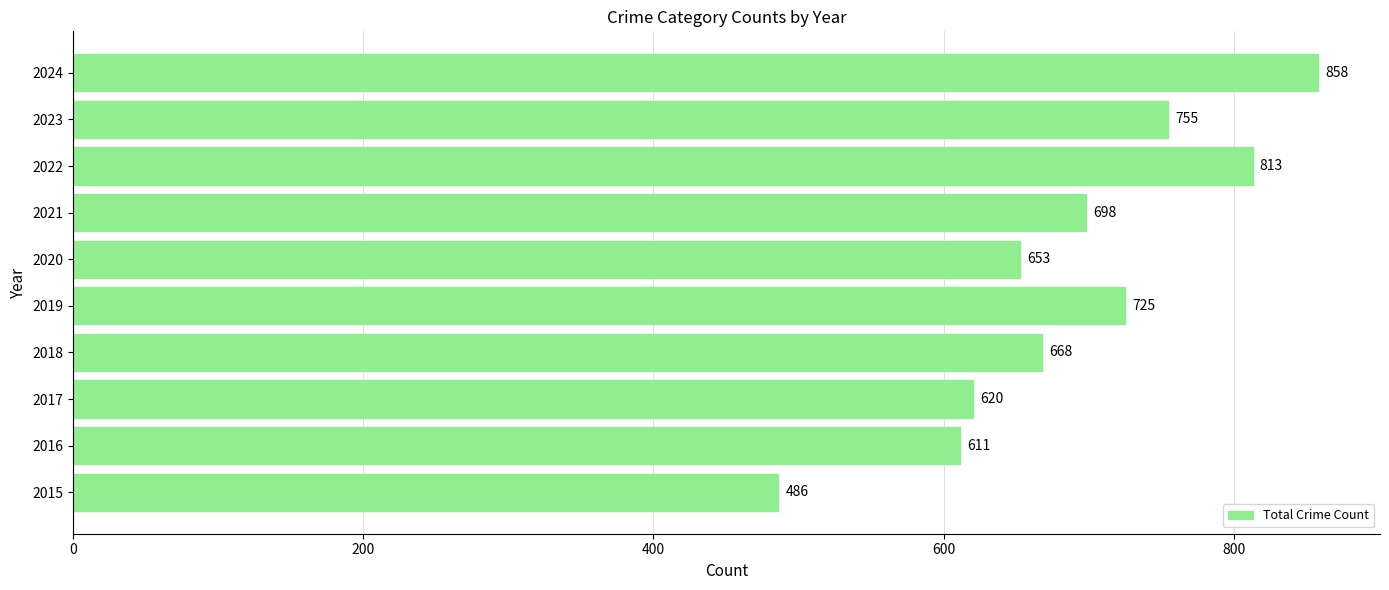

At which label is the value closest to 672?

2018